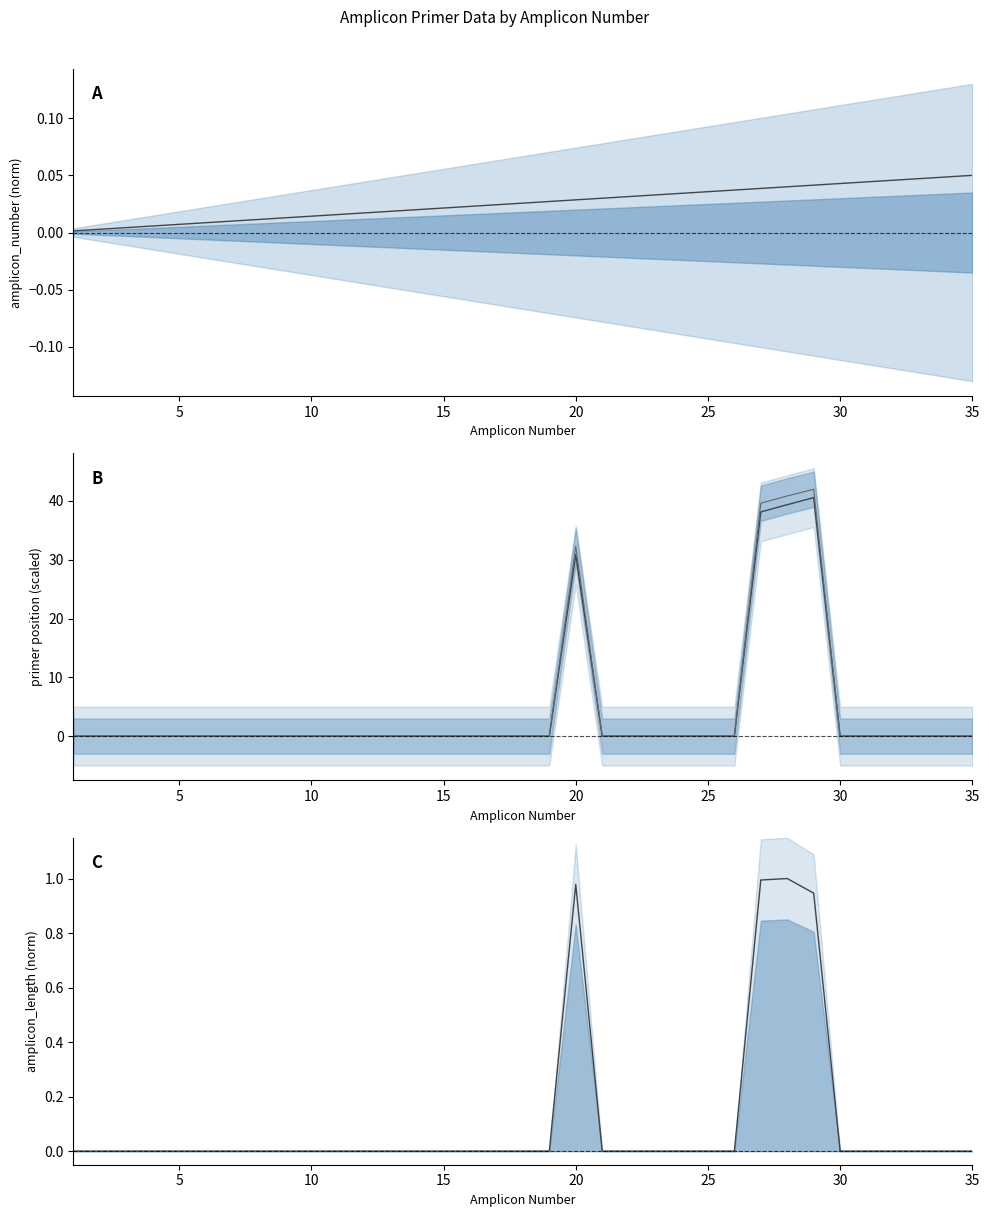

The amplicon_number series shows 0.0 at 5. True or false?

False